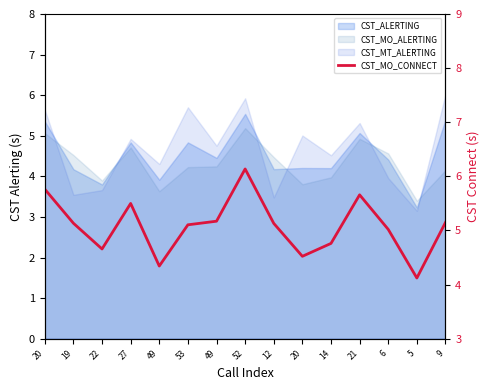

Read the value at 9.

5.1